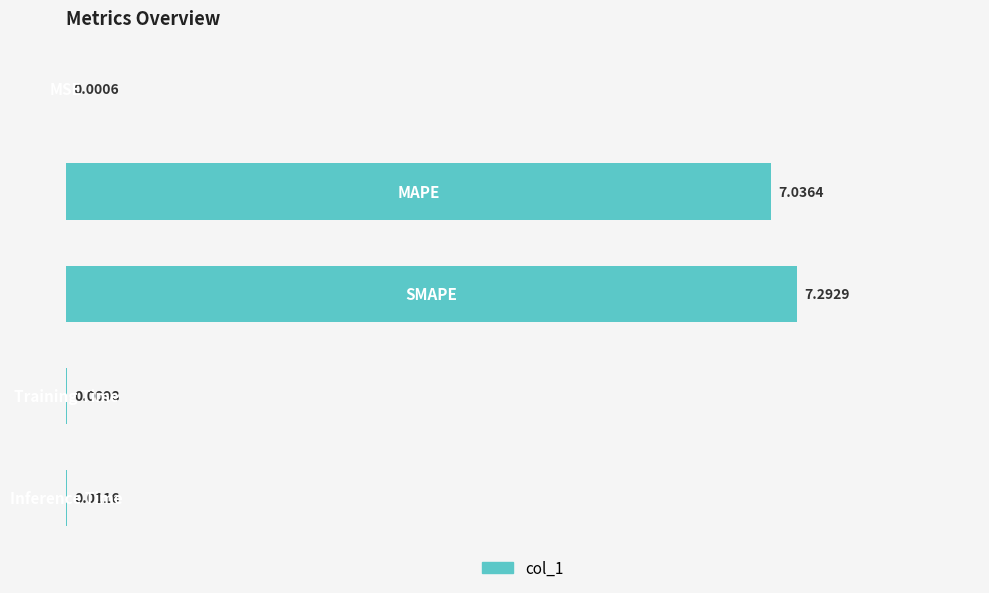

What is the sum of all values?

14.4